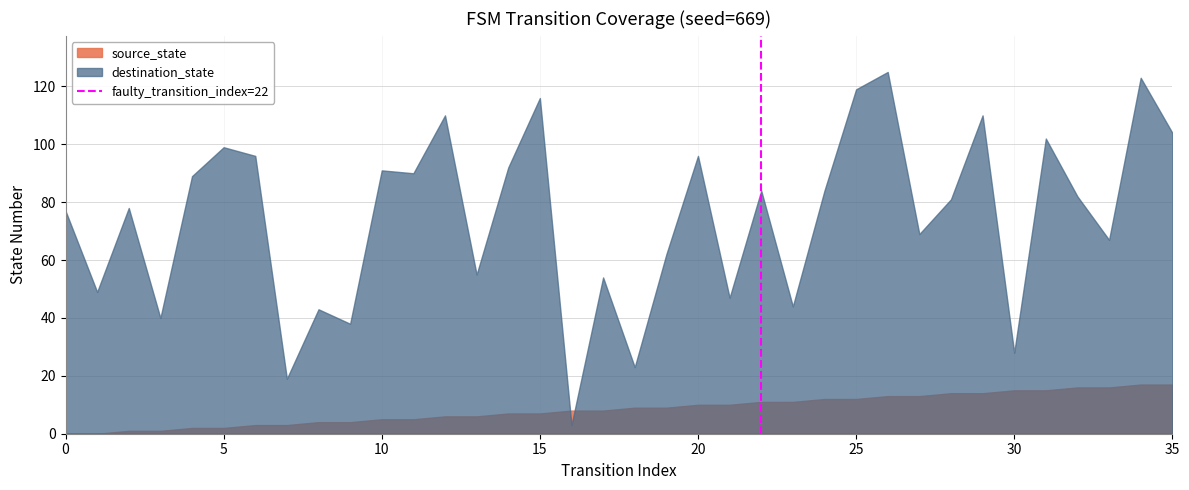

Which series has the largest range (max minus min)?

destination_state